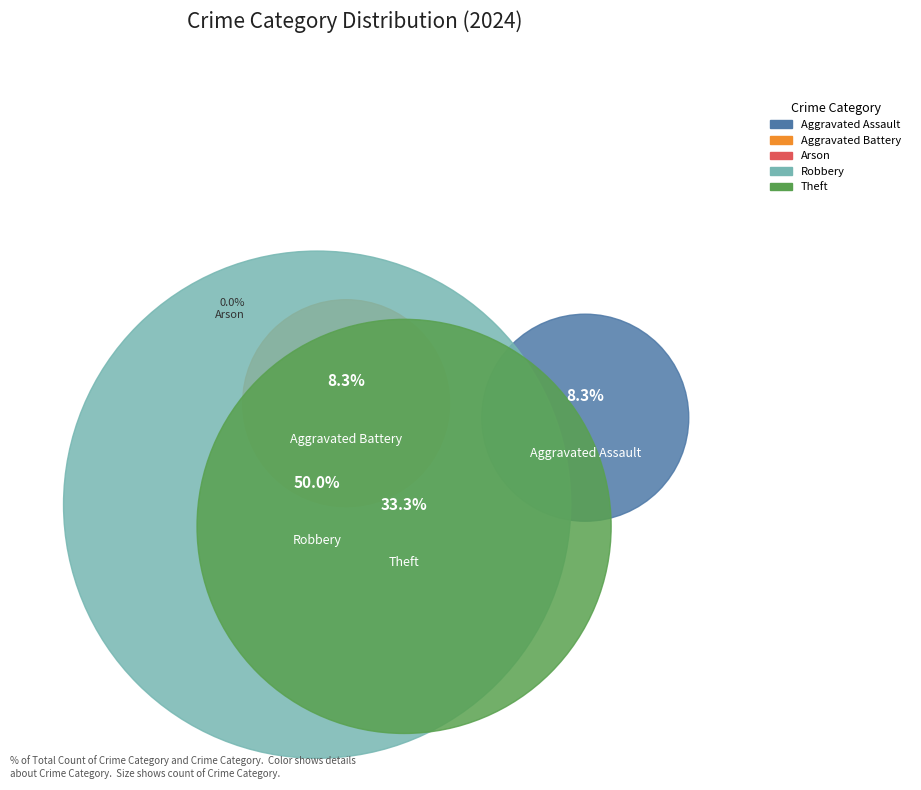

Count the number of slices in the pie.

5